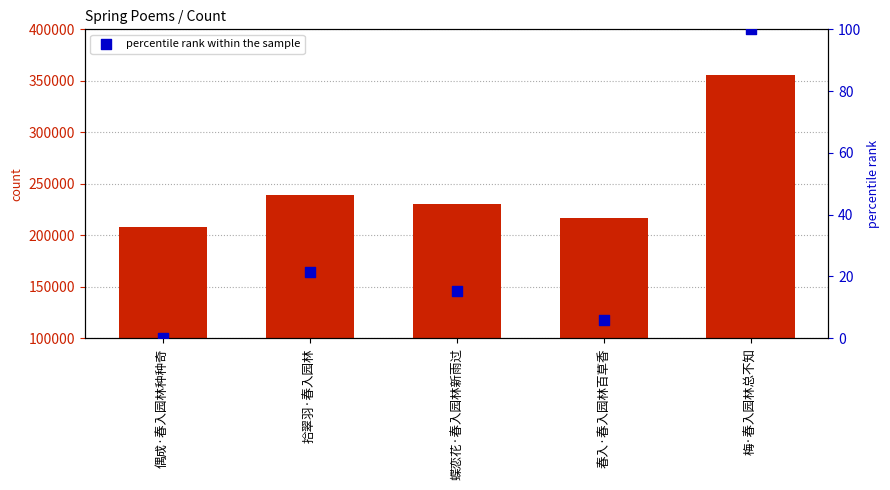

What is the total value across all series at 拾翠羽·春入园林?

239404.4